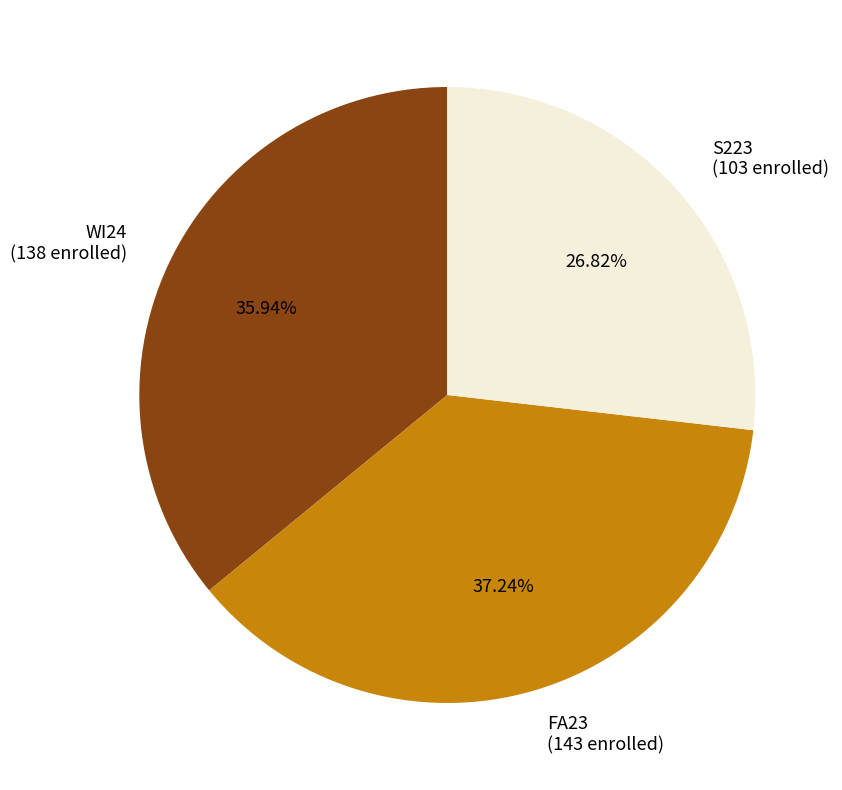

Is the sum of FA23 and WI24 greater than half?

Yes